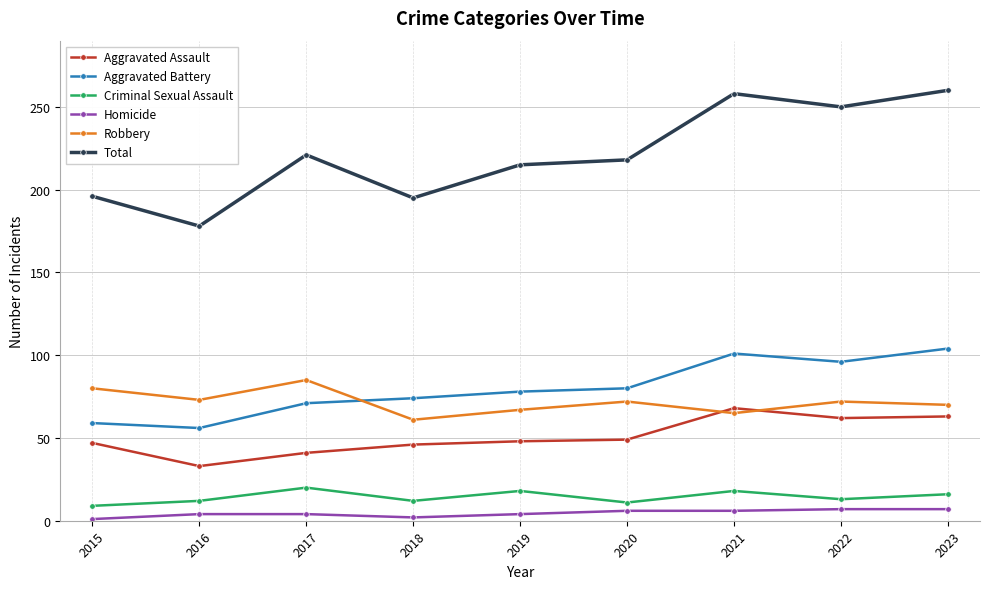

Count the number of data series in this chart.

6